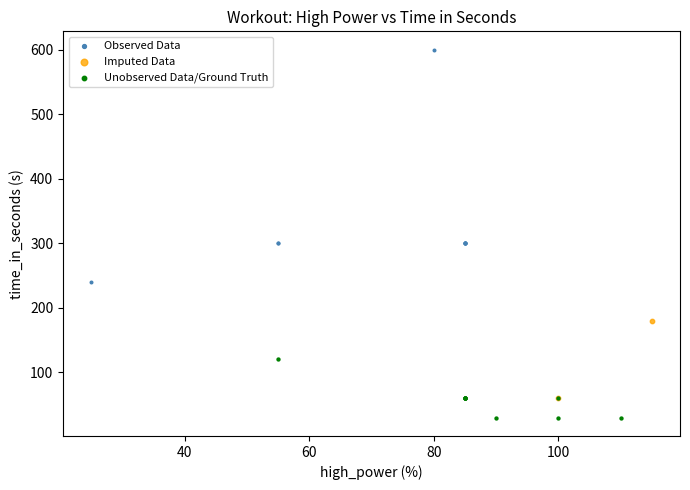

What are all the series names shown in the legend?

Observed Data, Imputed Data, Unobserved Data/Ground Truth